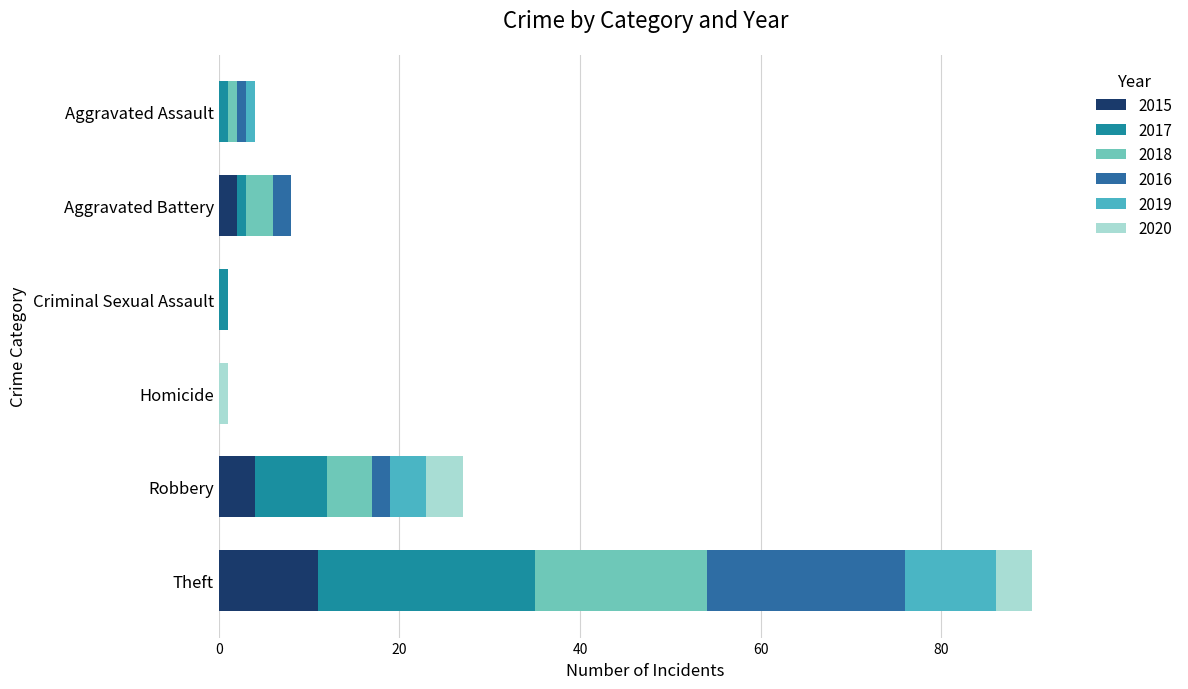

Count the number of data series in this chart.

6